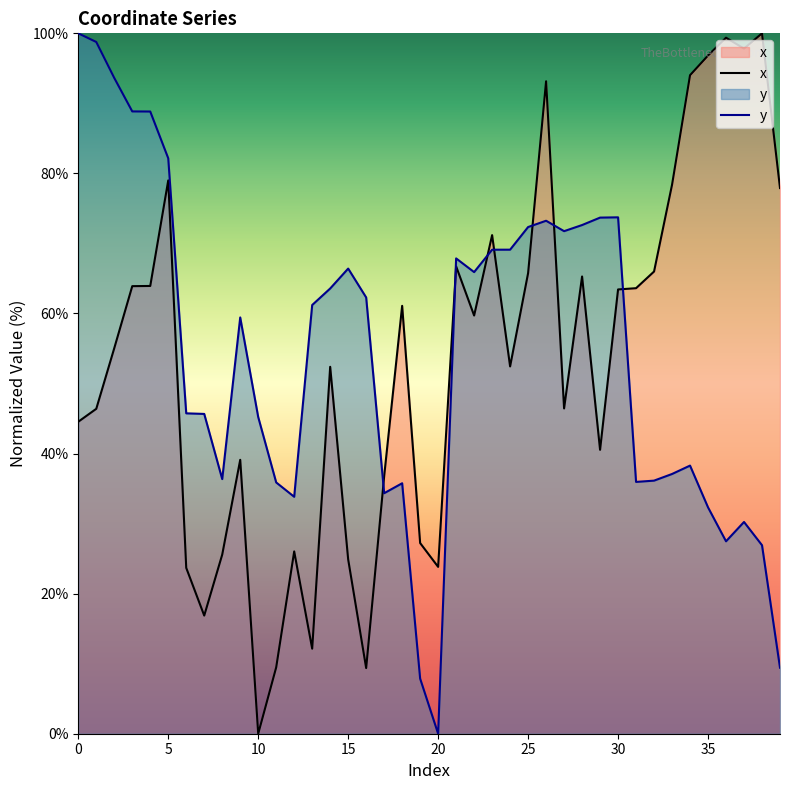

What is the sum of all y values?

2169.0